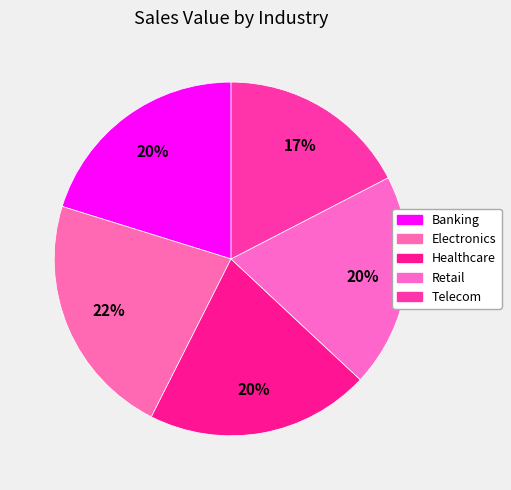

Count the number of slices in the pie.

5